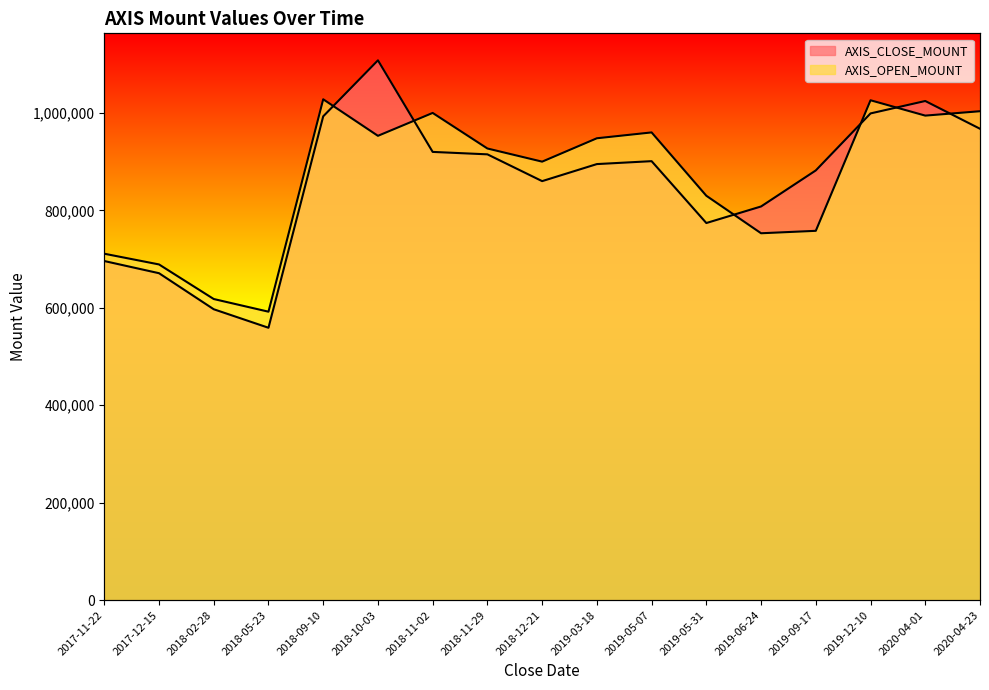

Which series has the largest total across all categories?

AXIS_OPEN_MOUNT